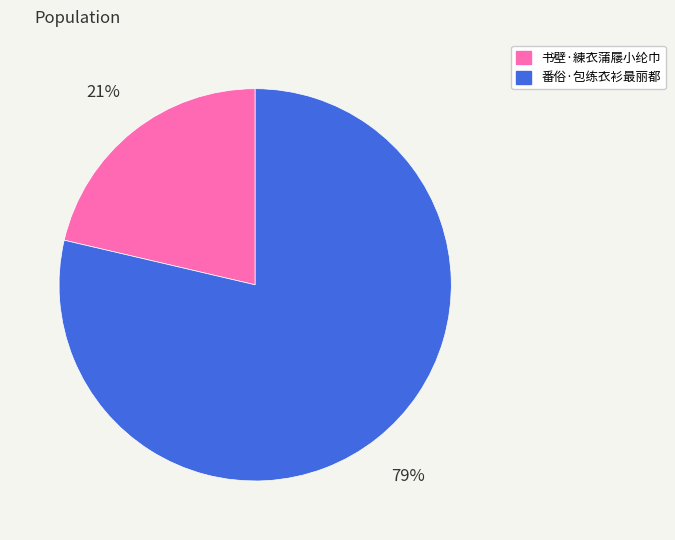

To the nearest percent, what is the combined percentage of 番俗·包练衣衫最丽都 and 书壁·練衣蒲屦小纶巾?

100%